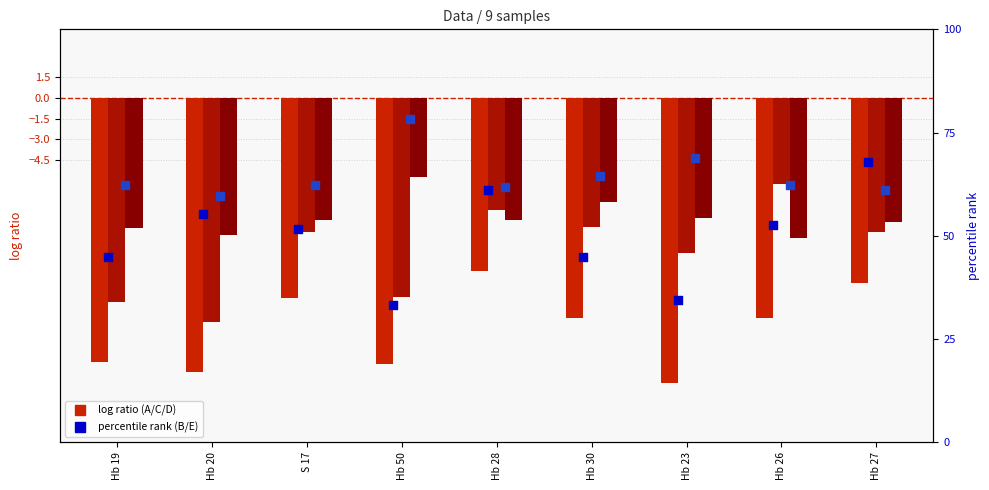

Which series contains the lowest Y value?

A (log ratio)